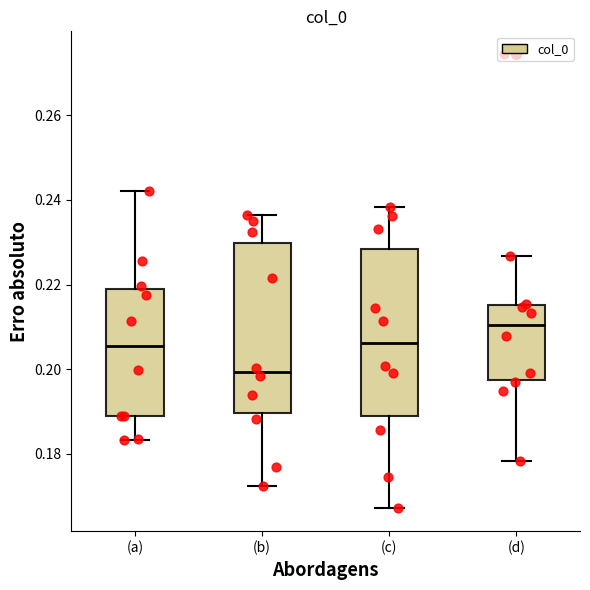

Where is the upper edge of the box for (c) on the y-axis? The values are not printed on the chart, so give them approximately, as read against the axis.

0.228